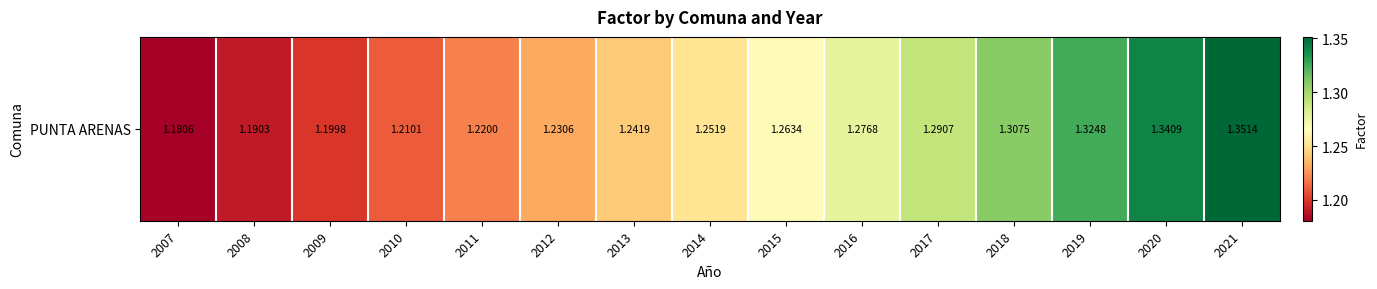

Reading left to right, transcribe all the data shown in this chart.

2007=1.2	2008=1.2	2009=1.2	2010=1.2	2011=1.2	2012=1.2	2013=1.2	2014=1.3	2015=1.3	2016=1.3	2017=1.3	2018=1.3	2019=1.3	2020=1.3	2021=1.4